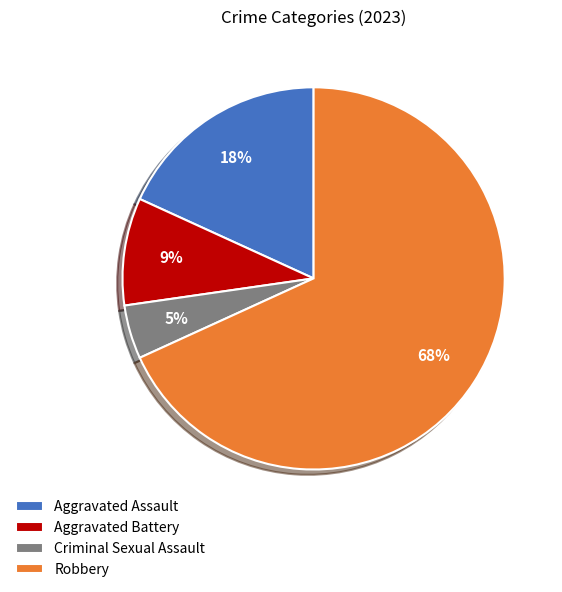

Combined, do Aggravated Assault and Robbery account for over 50%?

Yes